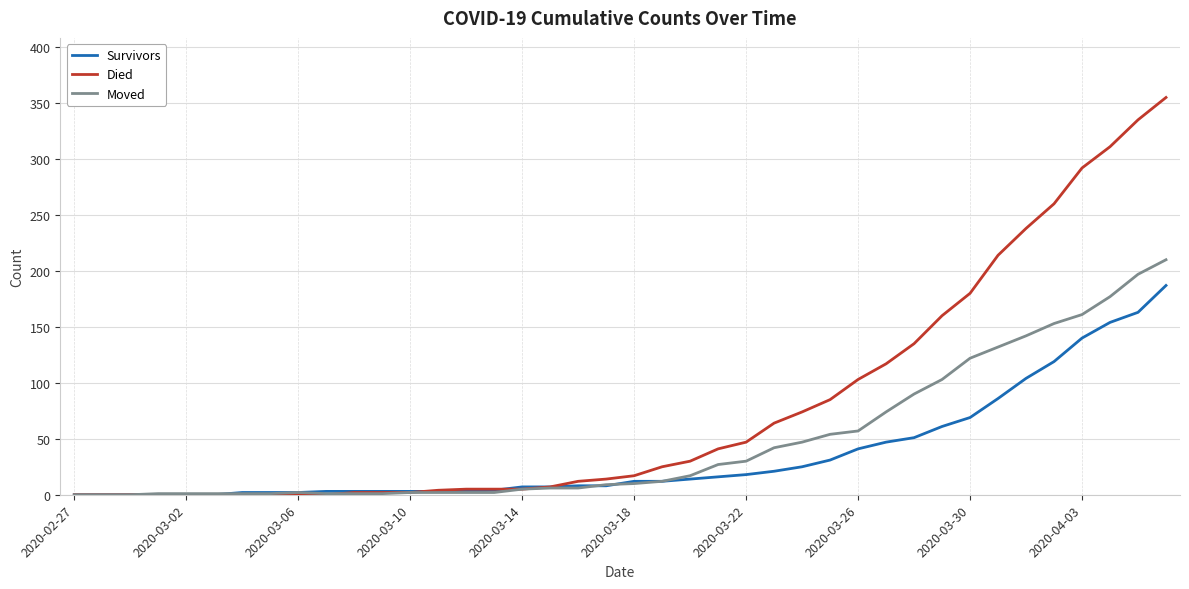

What is the greatest value displayed?

355